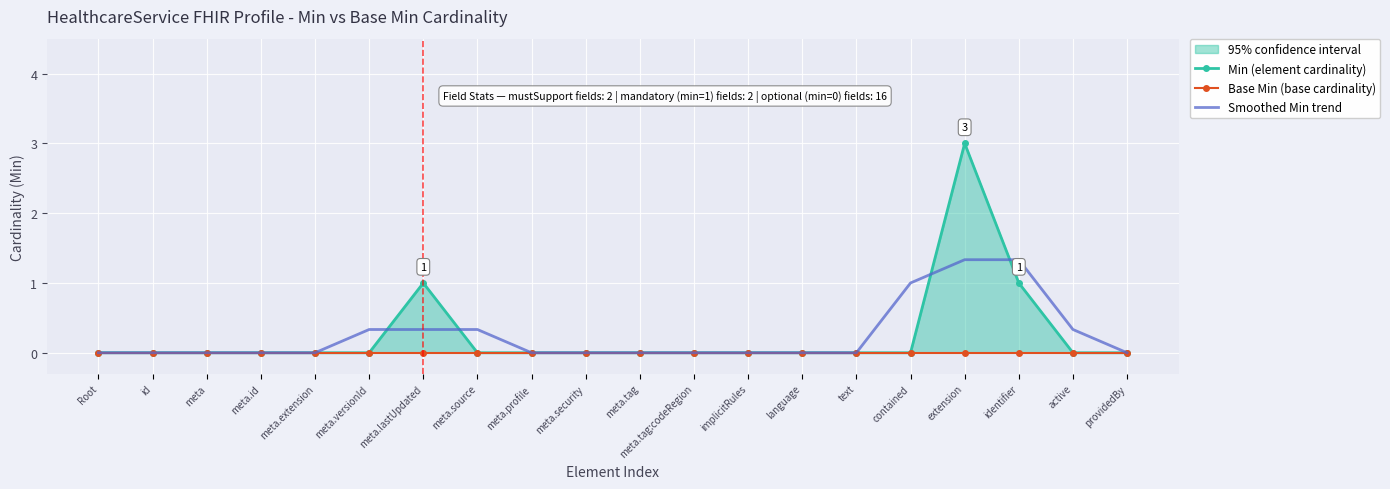

Where do Smoothed Min trend and Min (element cardinality) first cross each other?

meta.versionId and meta.lastUpdated